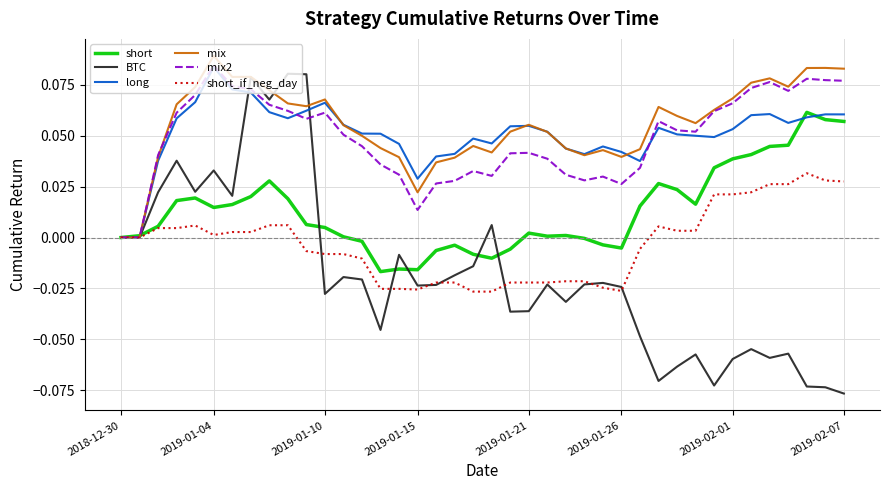

What are all the series names shown in the legend?

short, BTC, long, mix, mix2, short_if_neg_day